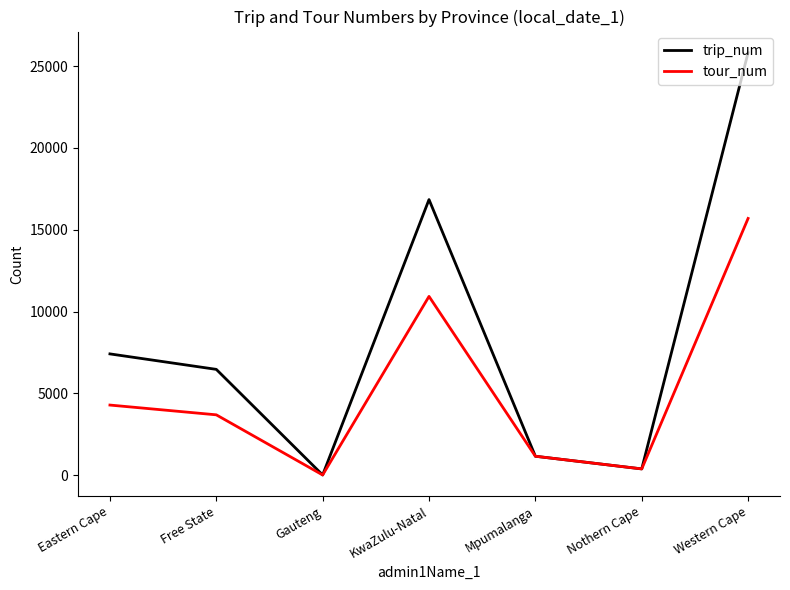

Reading right to left, extract all data points from this chart.

trip_num: 25827	381	1155	16846	10	6466	7412
tour_num: 15693	381	1155	10927	10	3687	4284